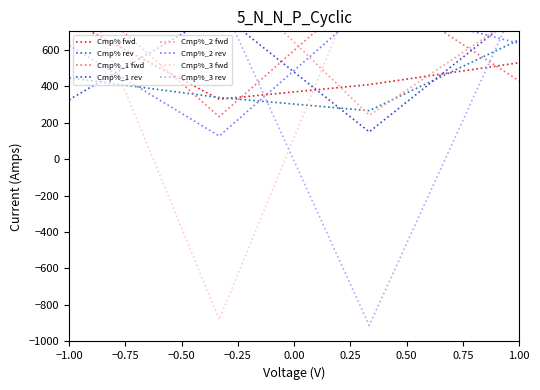

How many interior local valleys does the Cmp% rev series have?

1